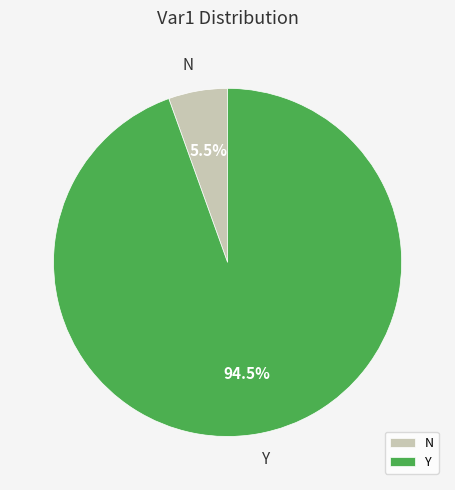

How many slices are in this pie chart?

2